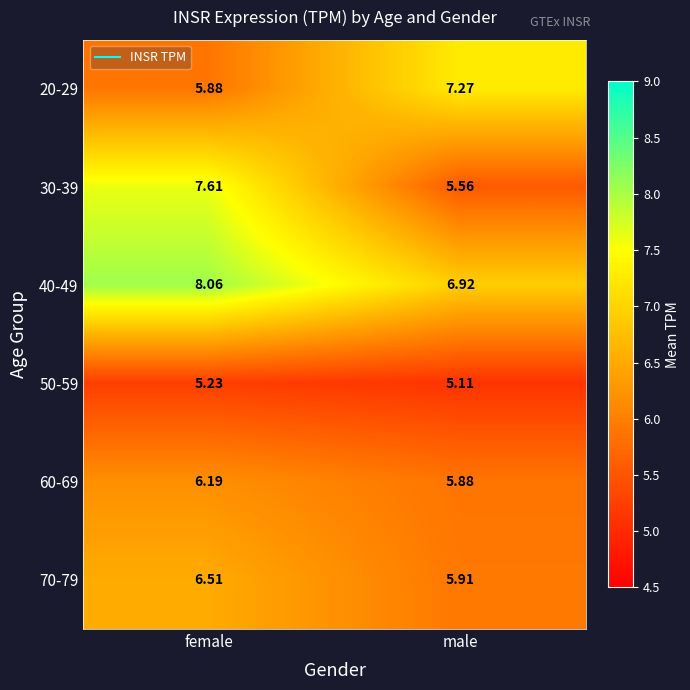

What is the total value across all series at female?

39.5